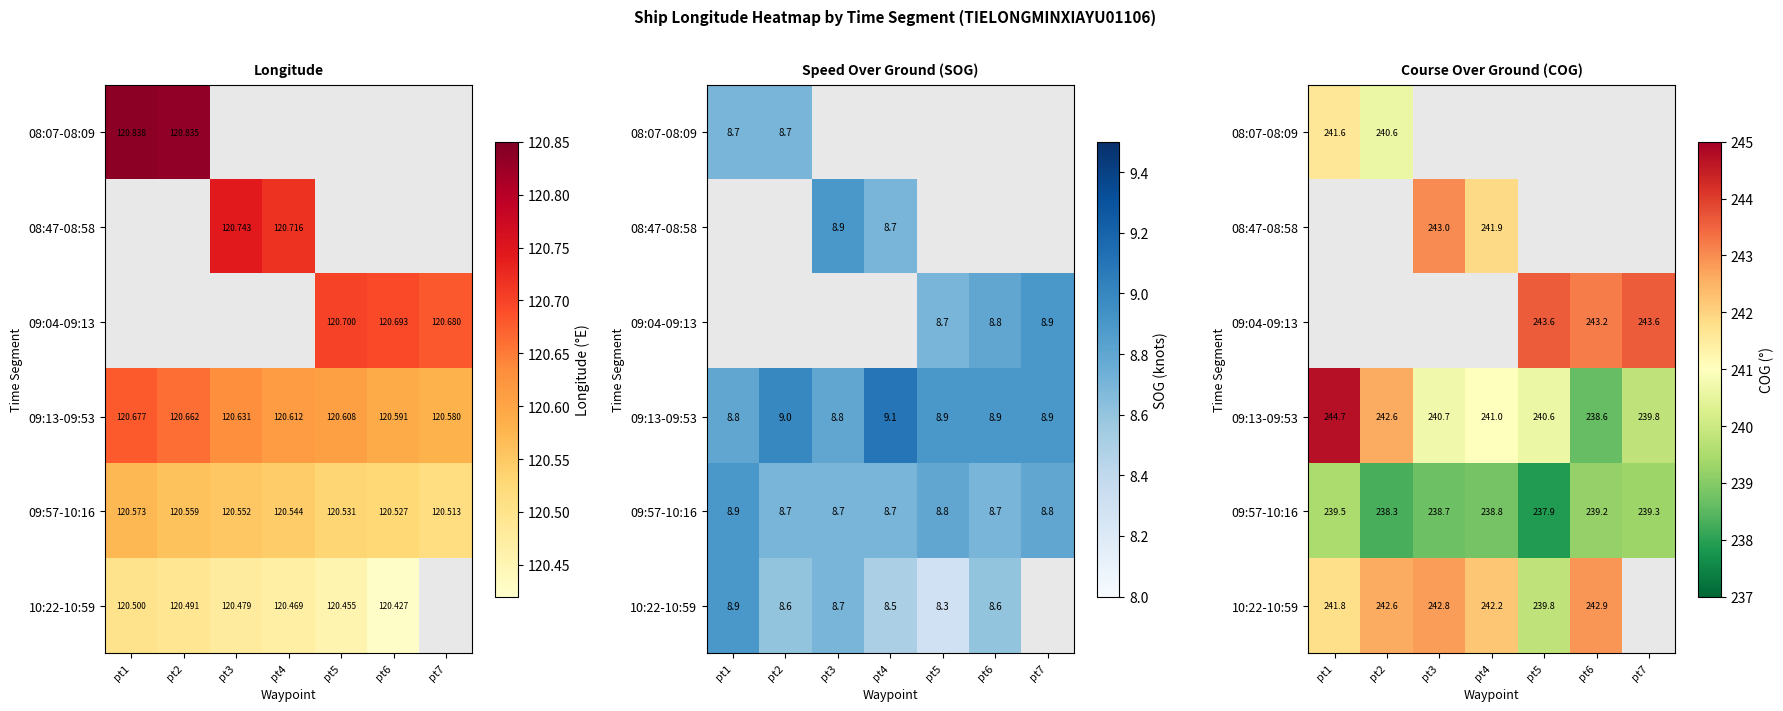

List the series in order of their peak value, highest first.

09:13-09:53, 09:04-09:13, 08:47-08:58, 10:22-10:59, 08:07-08:09, 09:57-10:16